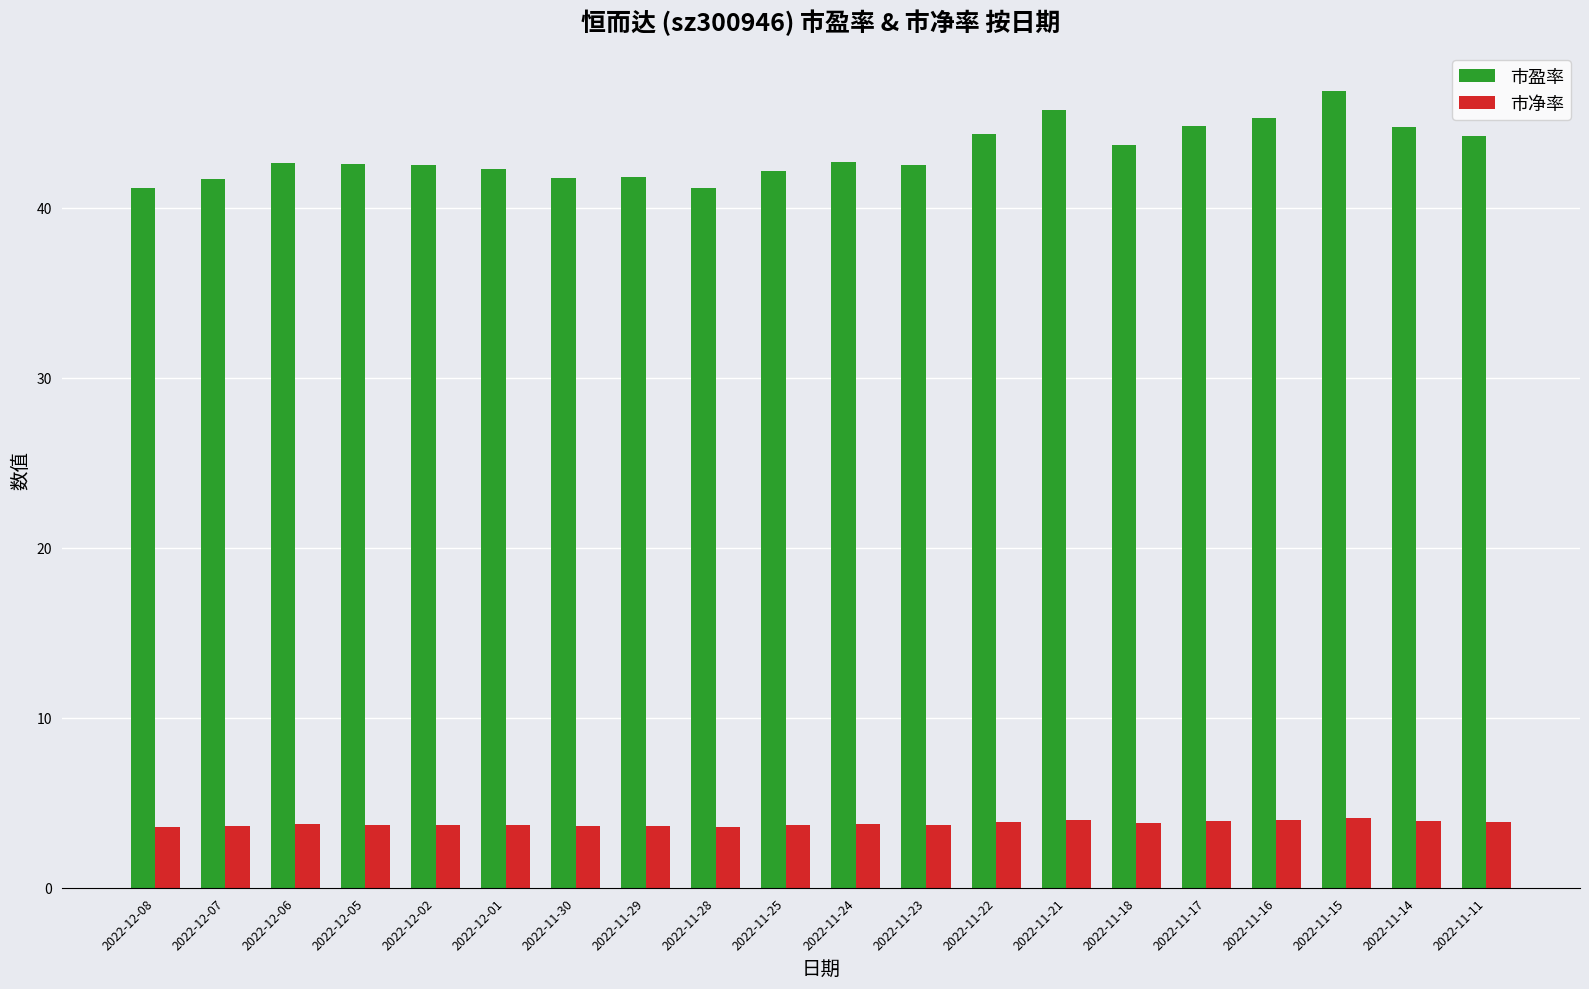

What is the difference between the 市盈率 values at 2022-11-14 and 2022-11-23?

2.3